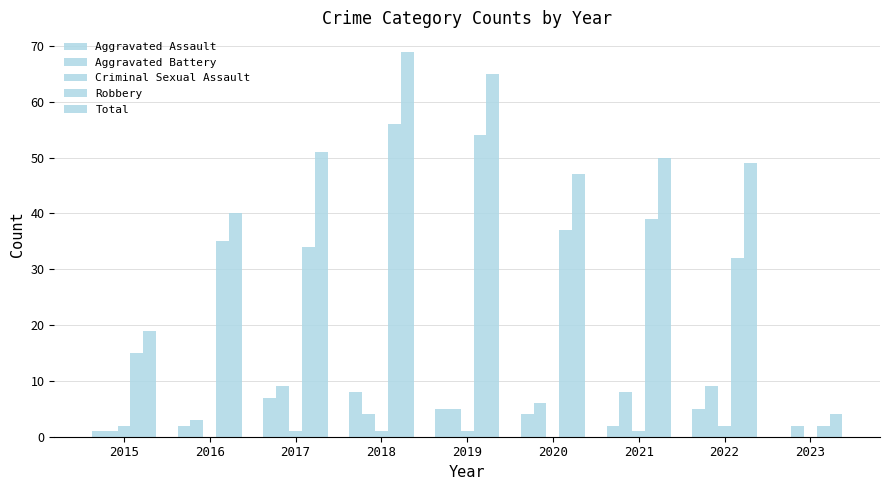

What is the total value across all series at 2016?

80